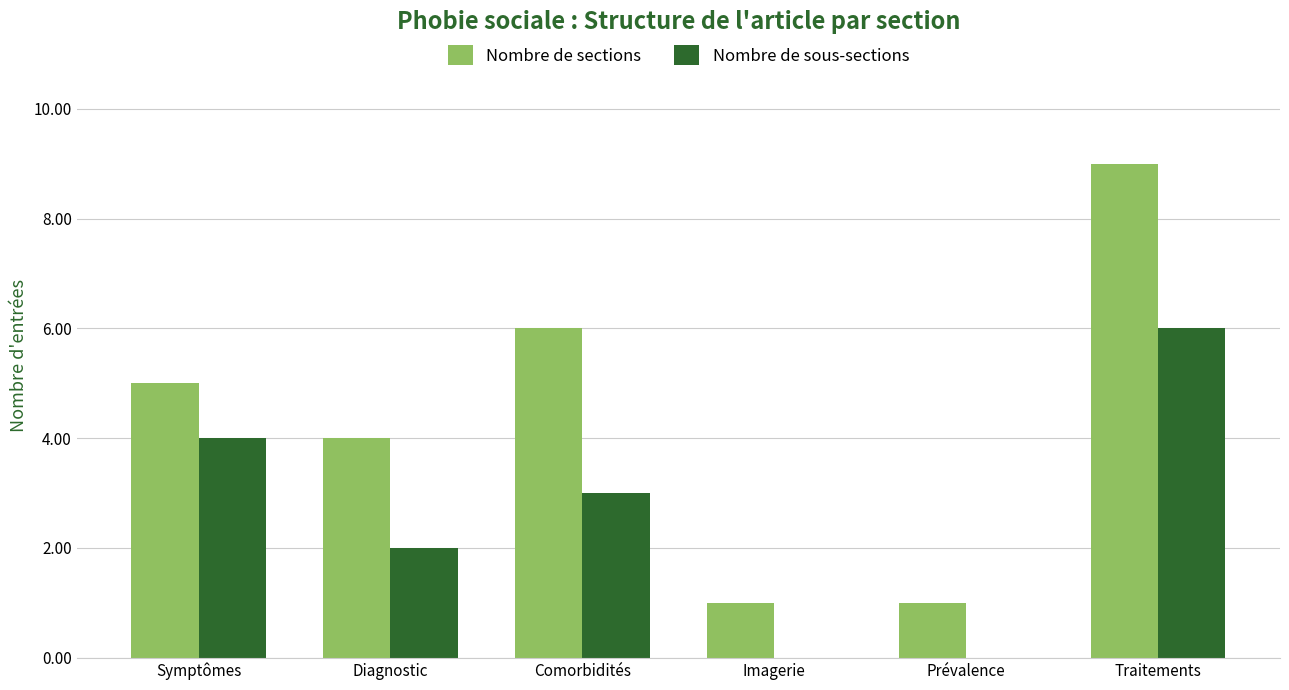

What is the total value across all series at Diagnostic?

6